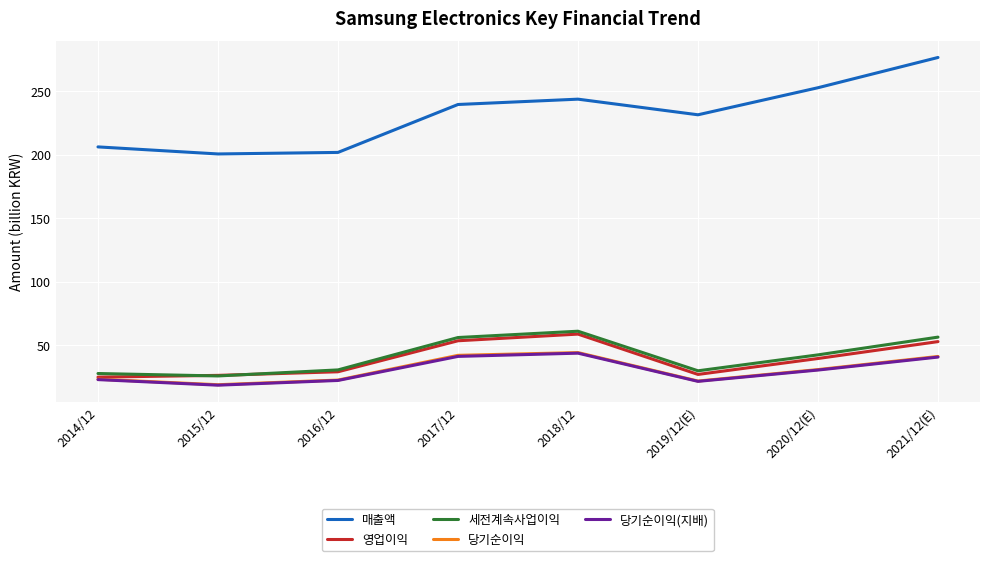

How many values in the 당기순이익(지배) series exceed 30?

4